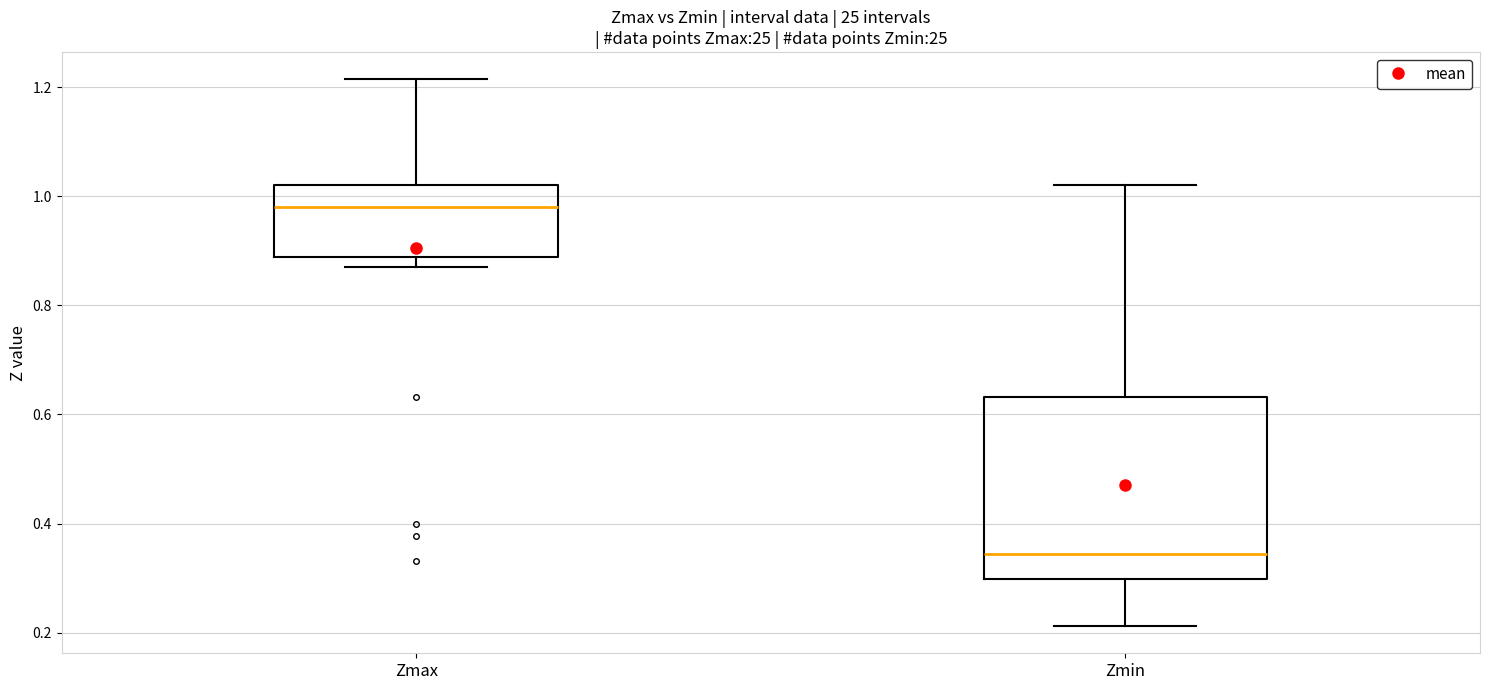

Reading left to right, transcribe this box plot: for each box, give where its median line is, the range the box spans, and where its two whiskers end, as read against the y-axis. The values are not printed on the chart, so give them approximately, as read against the axis.

Zmax: median 0.98, box 0.88 to 1.02, whiskers 0.86 to 1.22
Zmin: median 0.34, box 0.30 to 0.64, whiskers 0.22 to 1.02